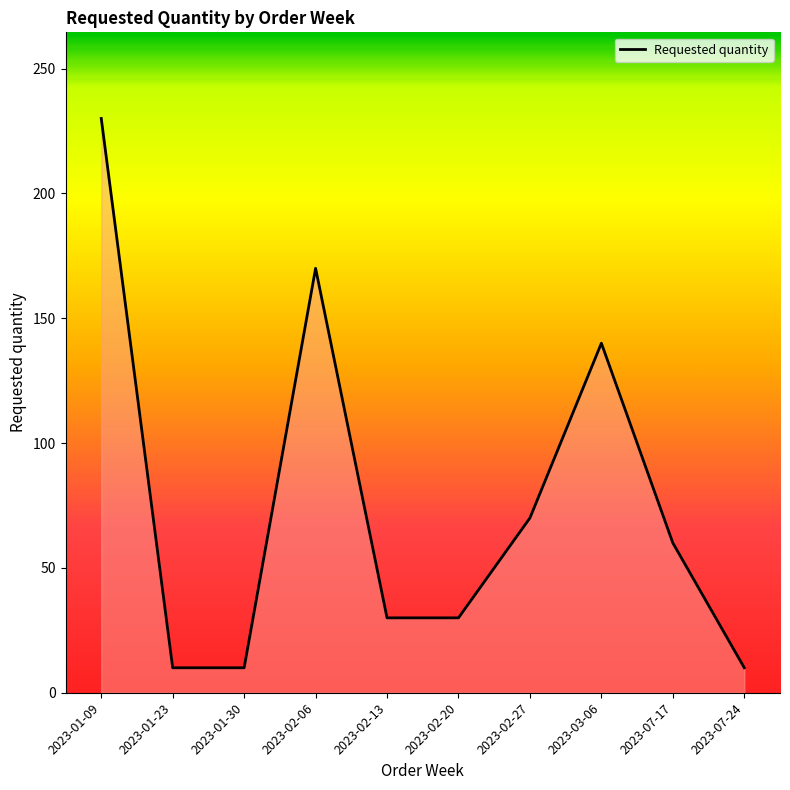

Which label corresponds to the largest value in the chart?

2023-01-09